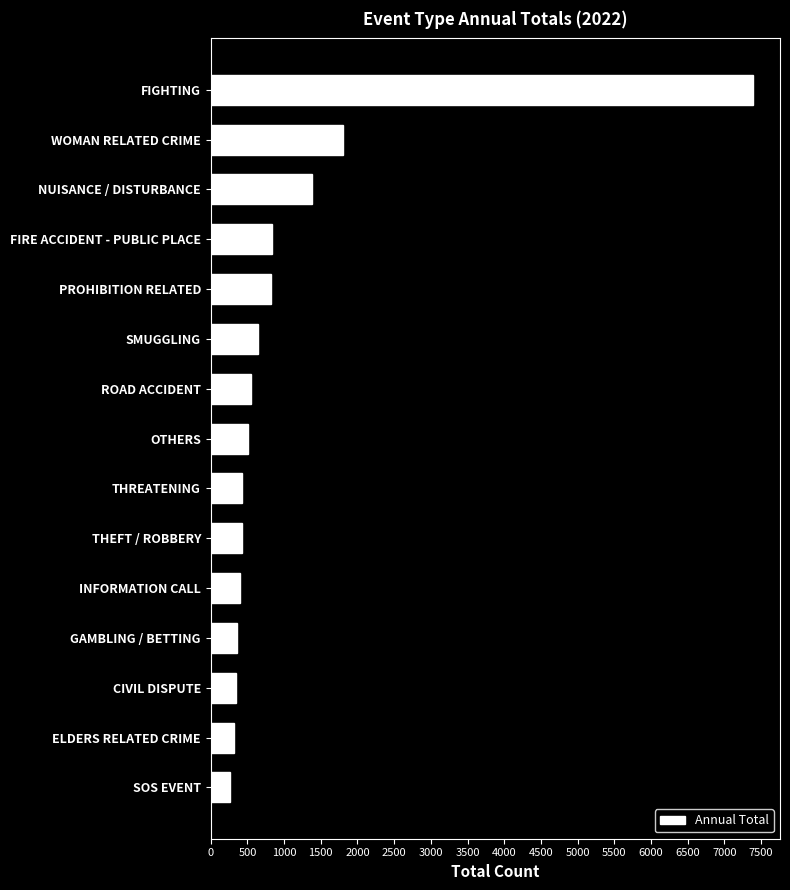

What is the maximum value shown in the chart?

7388